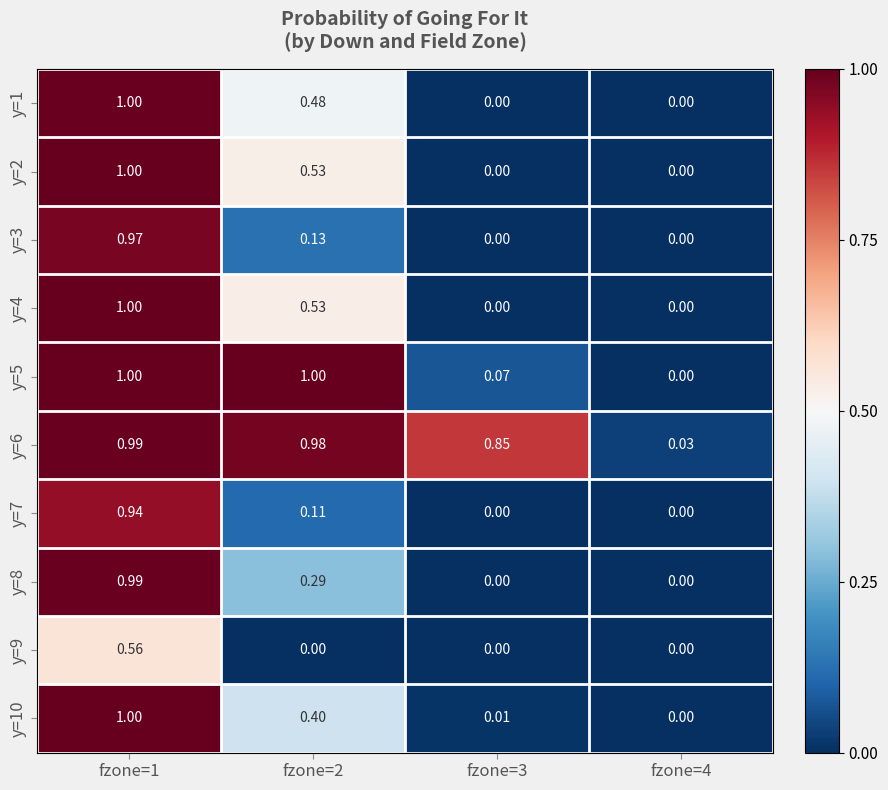

Is the value of y=1 at fzone=2 greater than the value of y=2 at fzone=3?

Yes